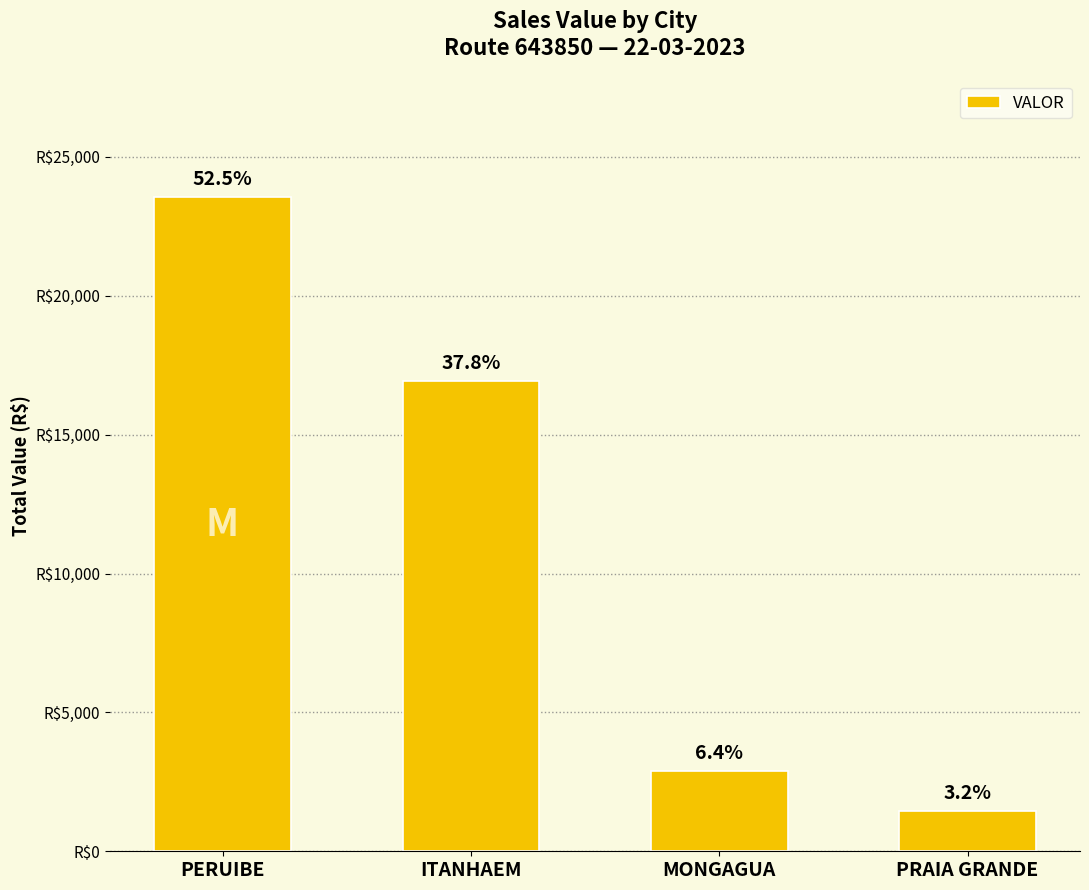

Are the bars horizontal?

No